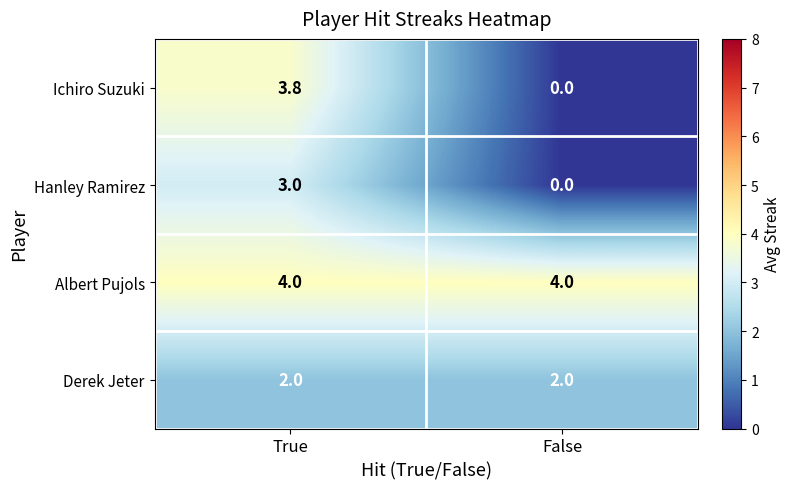

The value of Hanley Ramirez at False is 0.0. True or false?

True